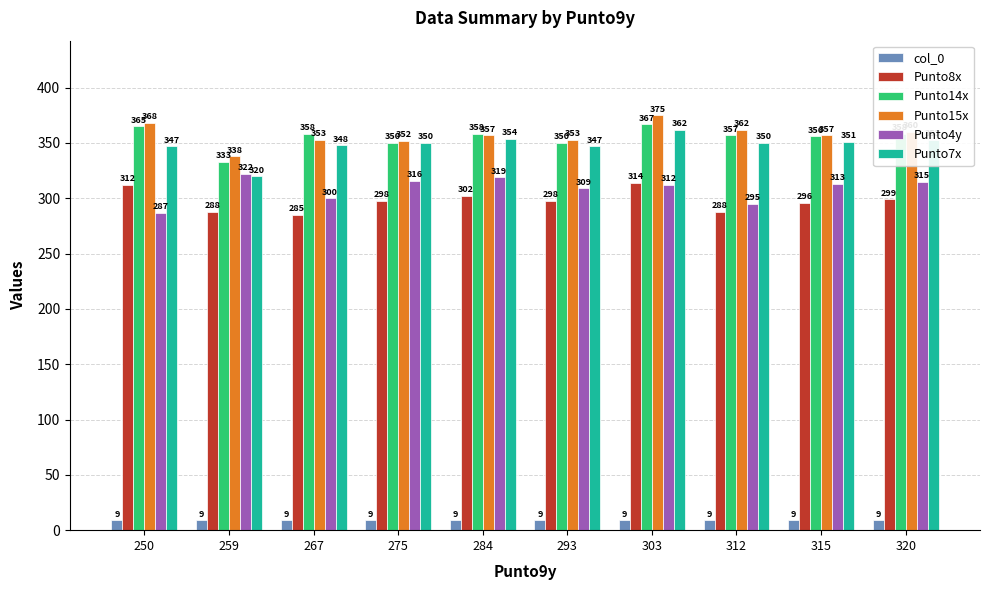

What is the smallest value displayed?

9